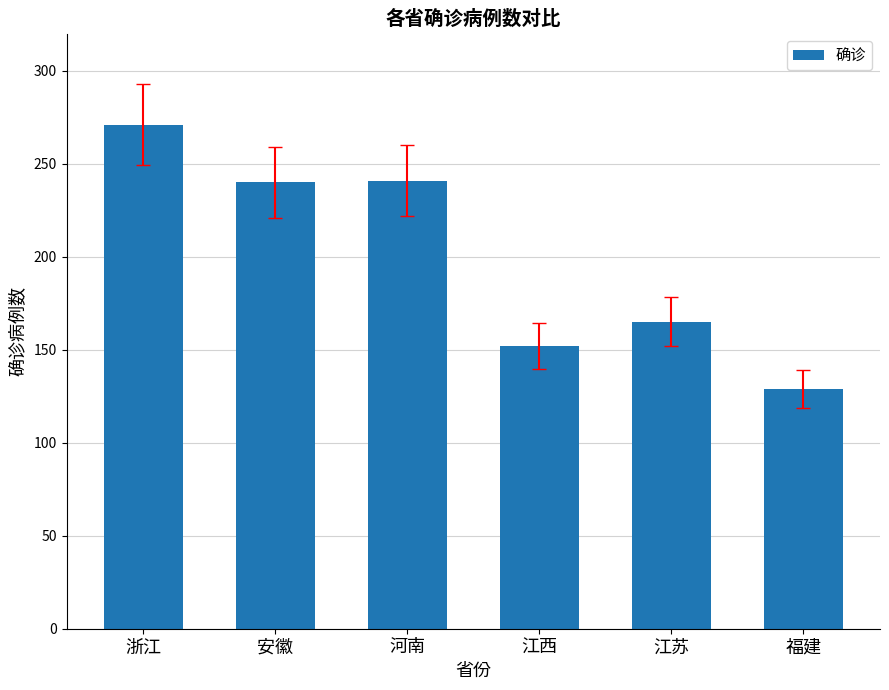

What is the label of the 6th bar from the left?

福建